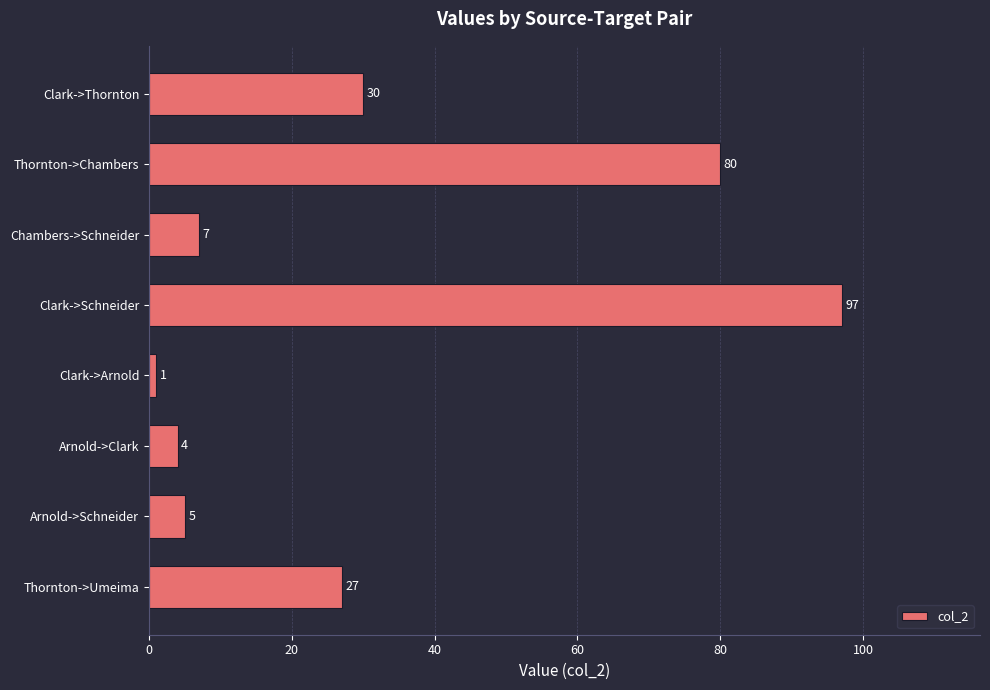

What is the difference between the second highest and minimum values?

79